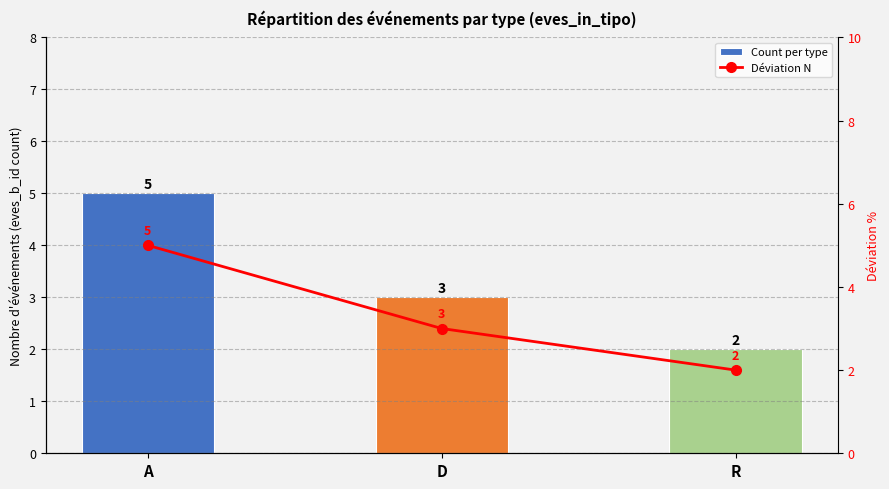

Which category has the lowest value in the Déviation N series?

R